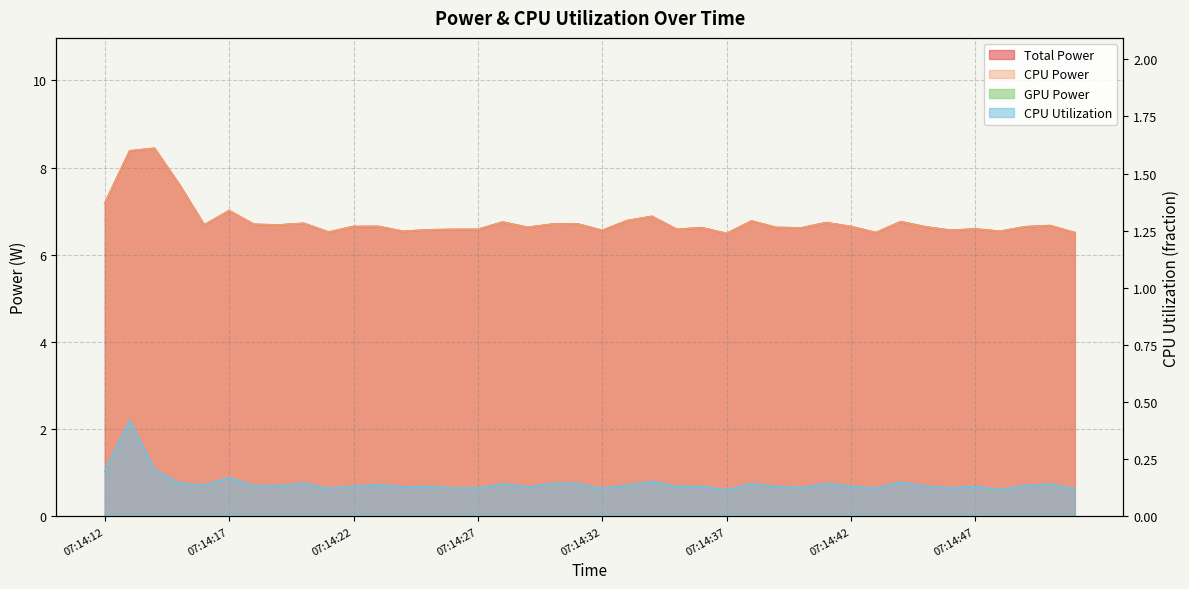

True or false: CPU Power has a value of 6.5 at 07:14:51.

True